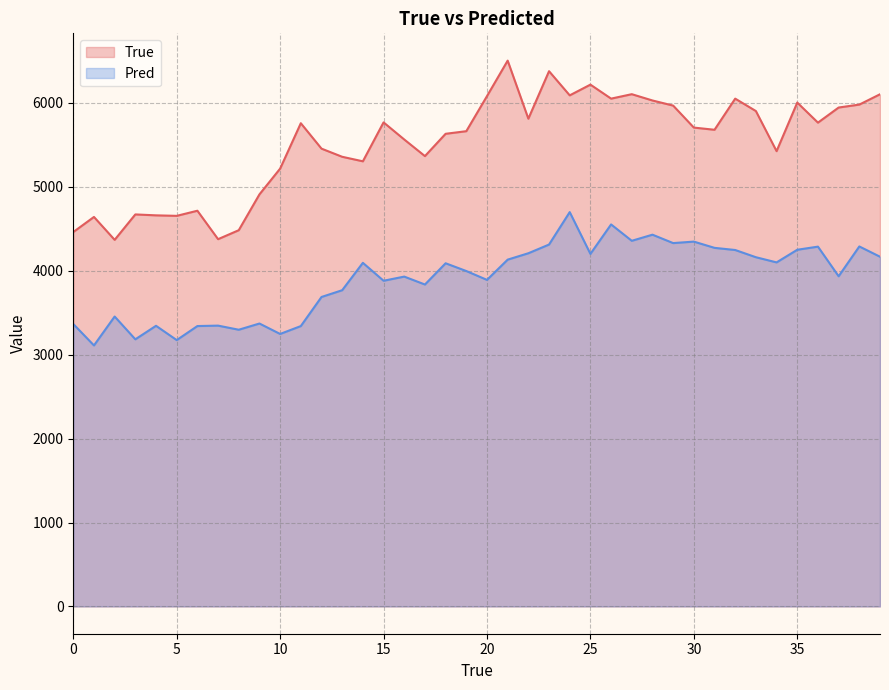

The value of True at 5 is 4655.0. True or false?

True